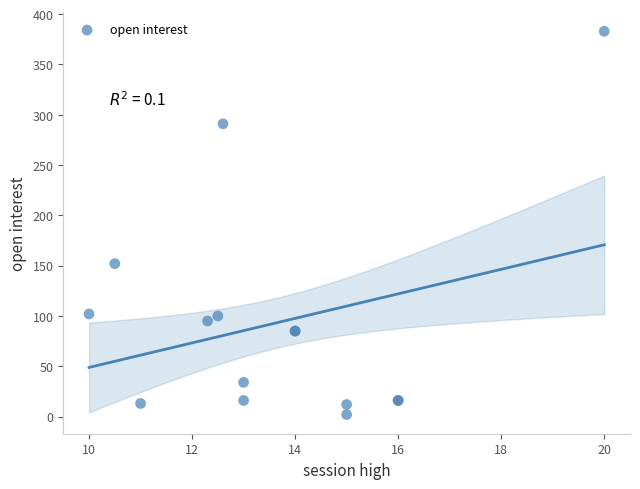

What Y value in the scatter plot is closest to 192?

152